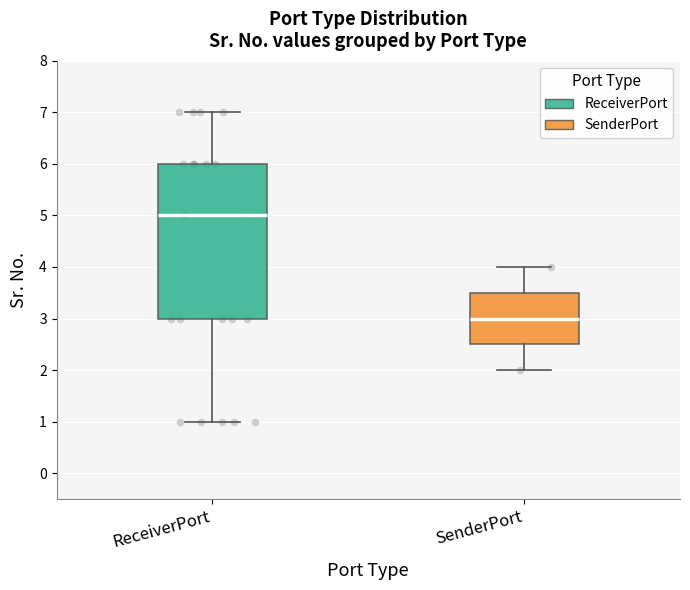

Where is the upper edge of the box for ReceiverPort on the y-axis? The values are not printed on the chart, so give them approximately, as read against the axis.

6.0